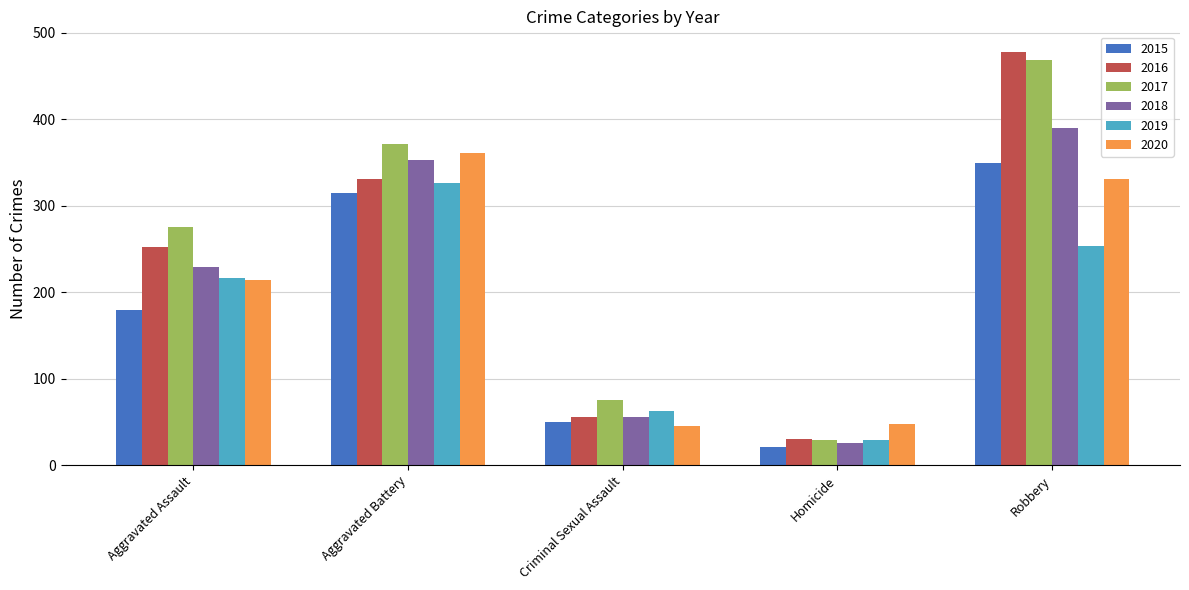

What is the sum of all 2020 values?

999